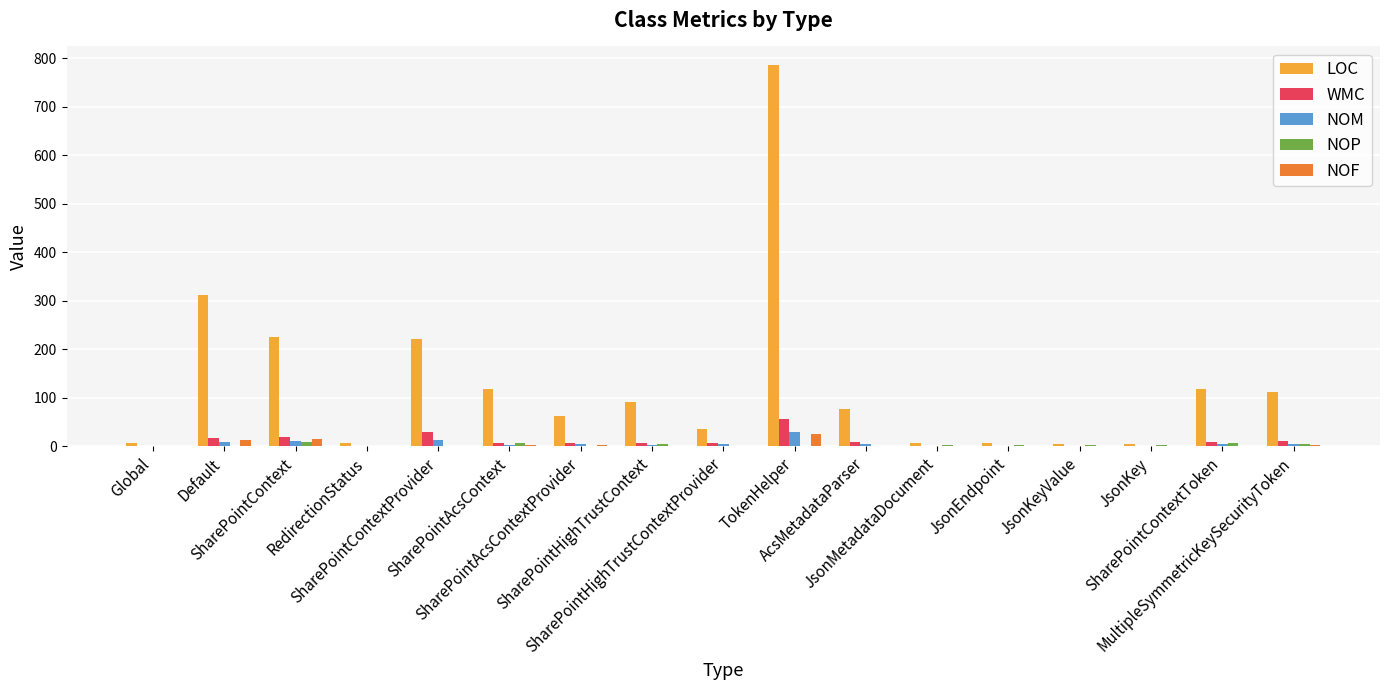

How many groups of bars are there?

17